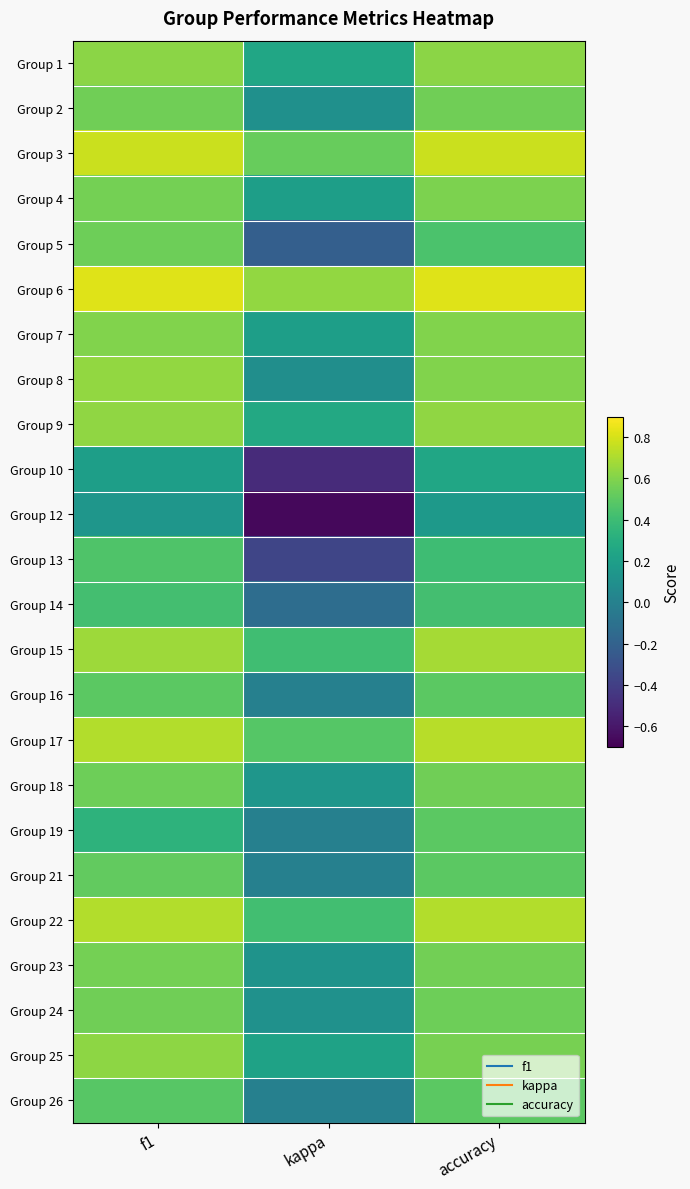

Reading left to right, extract all data points from this chart.

Group 1: f1=0.6	kappa=0.2	accuracy=0.6
Group 2: f1=0.6	kappa=0.1	accuracy=0.6
Group 3: f1=0.8	kappa=0.5	accuracy=0.8
Group 4: f1=0.6	kappa=0.2	accuracy=0.6
Group 5: f1=0.5	kappa=-0.2	accuracy=0.4
Group 6: f1=0.8	kappa=0.6	accuracy=0.8
Group 7: f1=0.6	kappa=0.2	accuracy=0.6
Group 8: f1=0.6	kappa=0.1	accuracy=0.6
Group 9: f1=0.6	kappa=0.3	accuracy=0.6
Group 10: f1=0.2	kappa=-0.5	accuracy=0.2
Group 12: f1=0.1	kappa=-0.7	accuracy=0.2
Group 13: f1=0.5	kappa=-0.4	accuracy=0.4
Group 14: f1=0.4	kappa=-0.1	accuracy=0.4
Group 15: f1=0.7	kappa=0.4	accuracy=0.7
Group 16: f1=0.5	kappa=0.0	accuracy=0.5
Group 17: f1=0.7	kappa=0.5	accuracy=0.7
Group 18: f1=0.5	kappa=0.1	accuracy=0.6
Group 19: f1=0.3	kappa=0.0	accuracy=0.5
Group 21: f1=0.5	kappa=0.0	accuracy=0.5
Group 22: f1=0.7	kappa=0.4	accuracy=0.7
Group 23: f1=0.6	kappa=0.1	accuracy=0.6
Group 24: f1=0.6	kappa=0.1	accuracy=0.5
Group 25: f1=0.6	kappa=0.2	accuracy=0.6
Group 26: f1=0.5	kappa=0.0	accuracy=0.5